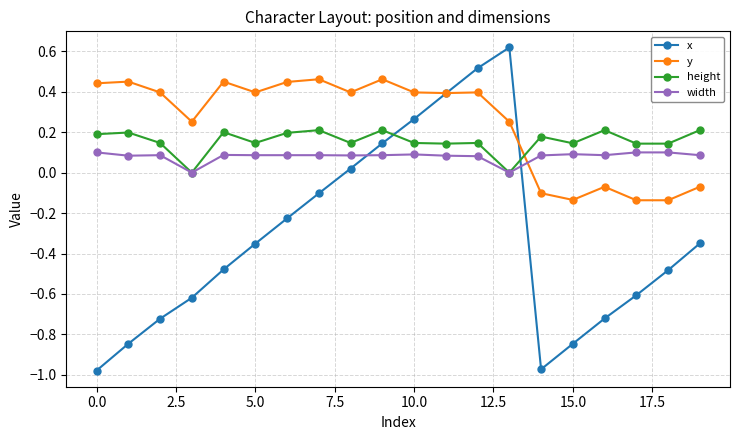

True or false: height and y cross at least once.

True